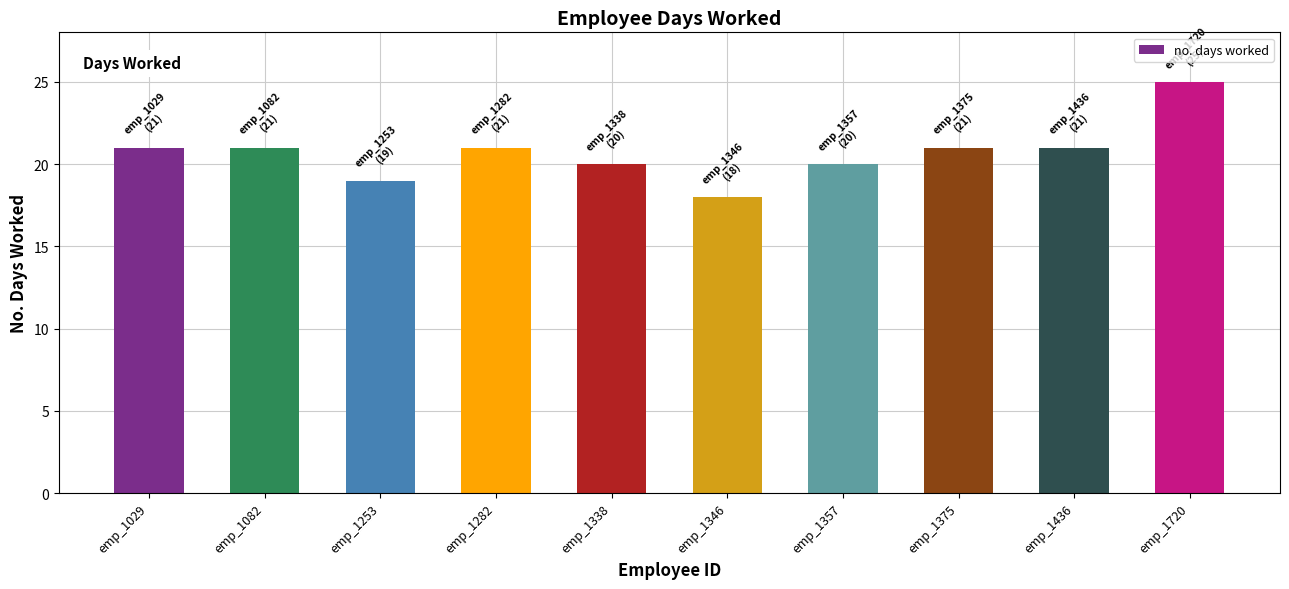

At which category does the chart reach its peak across all series?

emp_1720